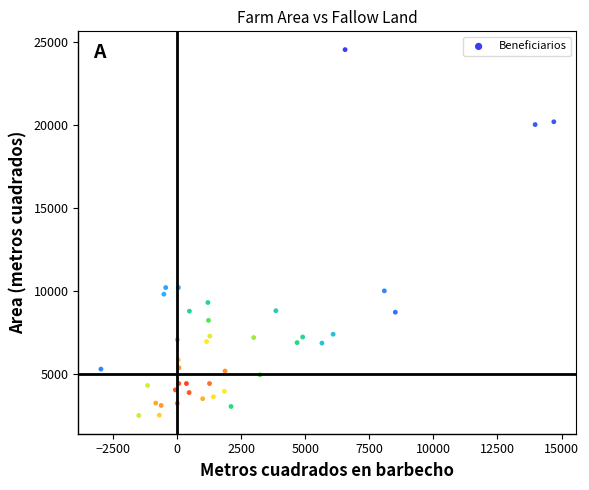

What is the range of Y values (max minus min)?

22066